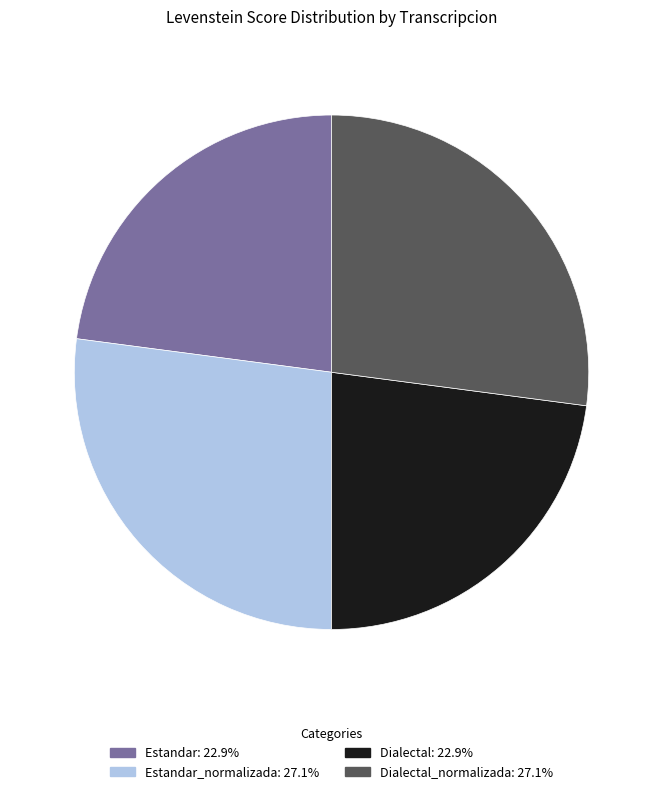

Is there a majority slice in this chart?

No